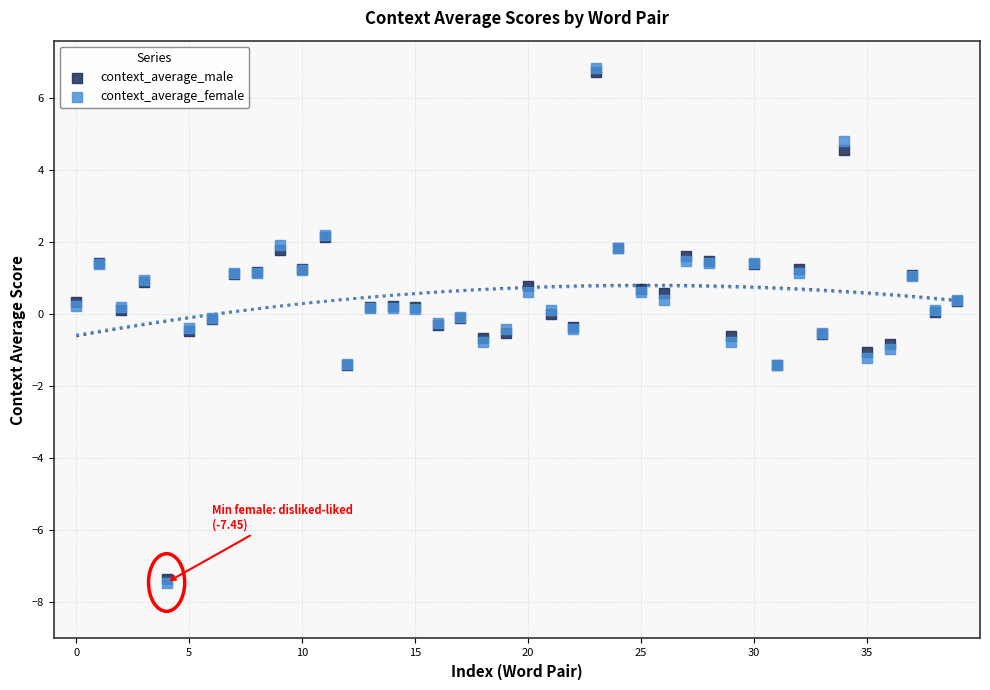

What are all the series names shown in the legend?

context_average_male, context_average_female